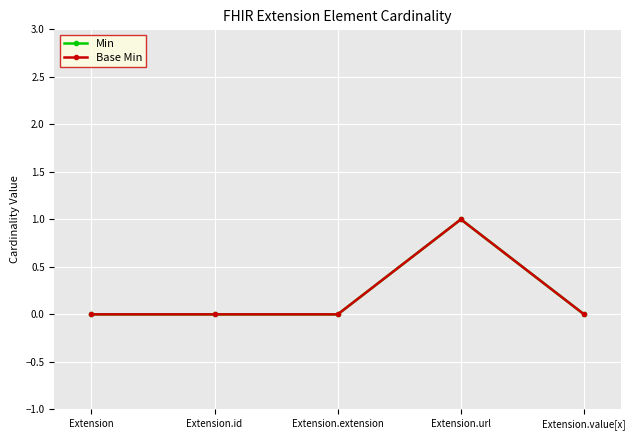

Does the chart have visible grid lines?

Yes